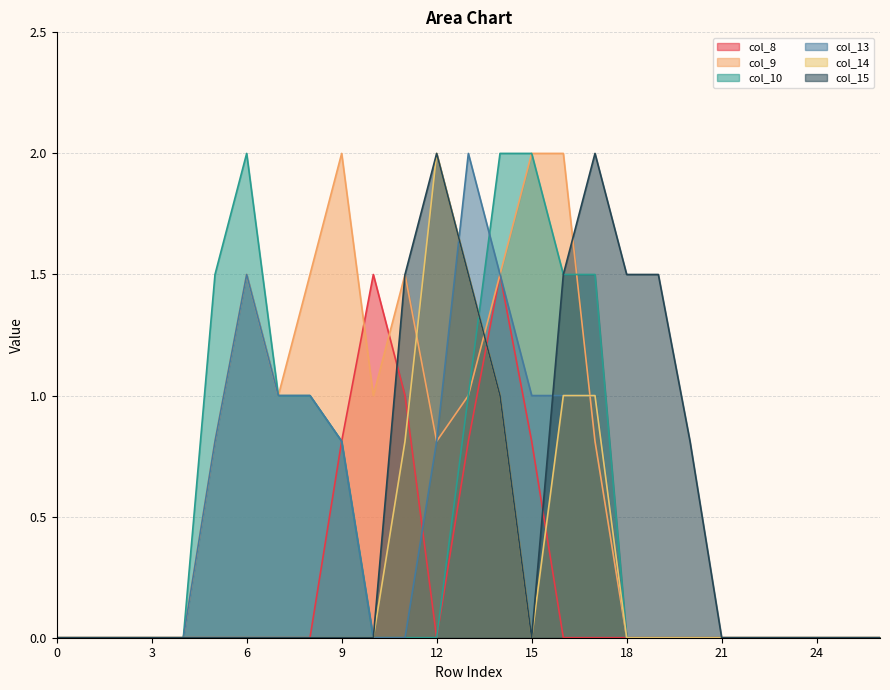

The col_9 series shows -0.7 at 0. True or false?

False